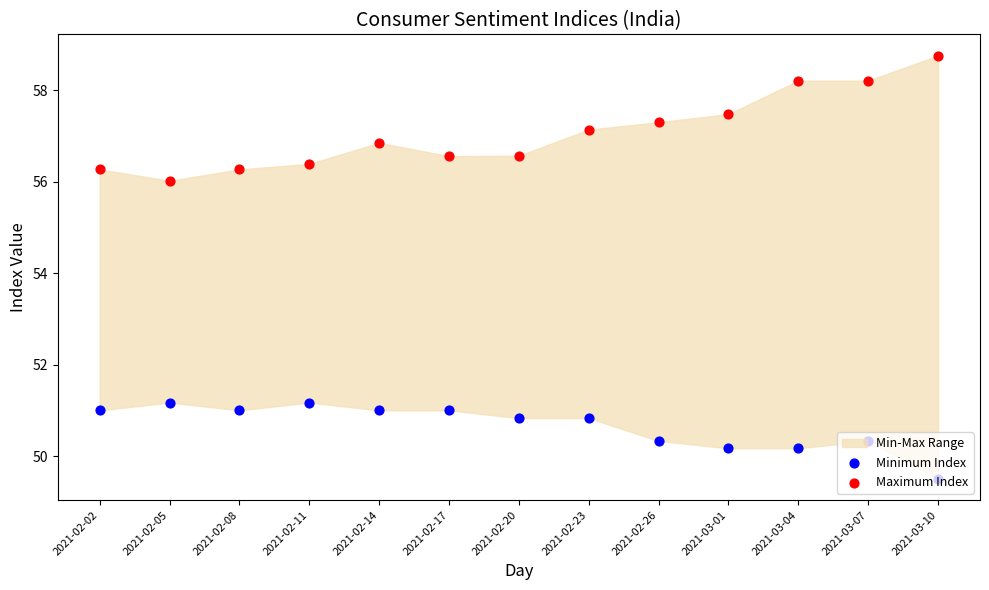

What is the total value across all series at 2021-02-17?

107.6